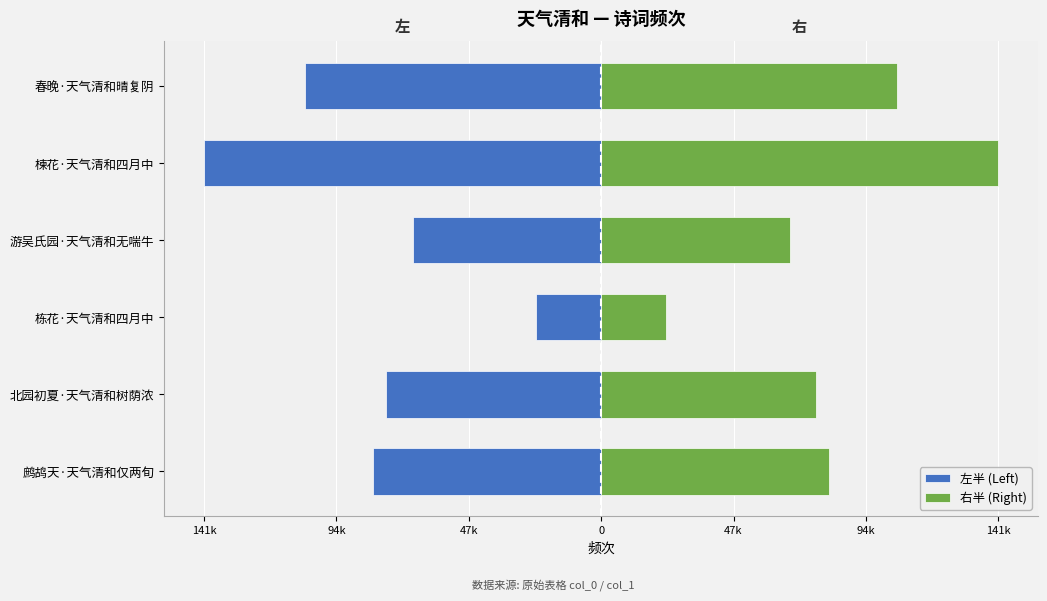

How many series are shown in this chart?

2